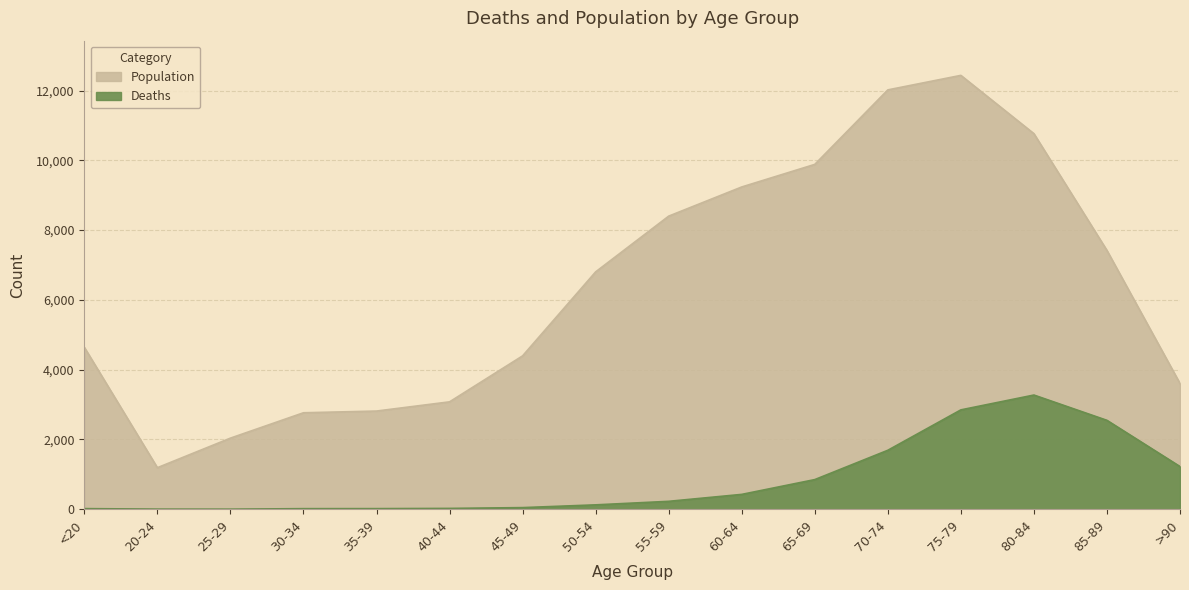

Reading left to right, transcribe all the data shown in this chart.

Deaths: 18	4	3	17	18	24	47	126	227	426	850	1690	2848	3273	2548	1224
Population: 4641	1191	2038	2765	2814	3078	4396	6803	8400	9236	9883	12018	12434	10764	7417	3604